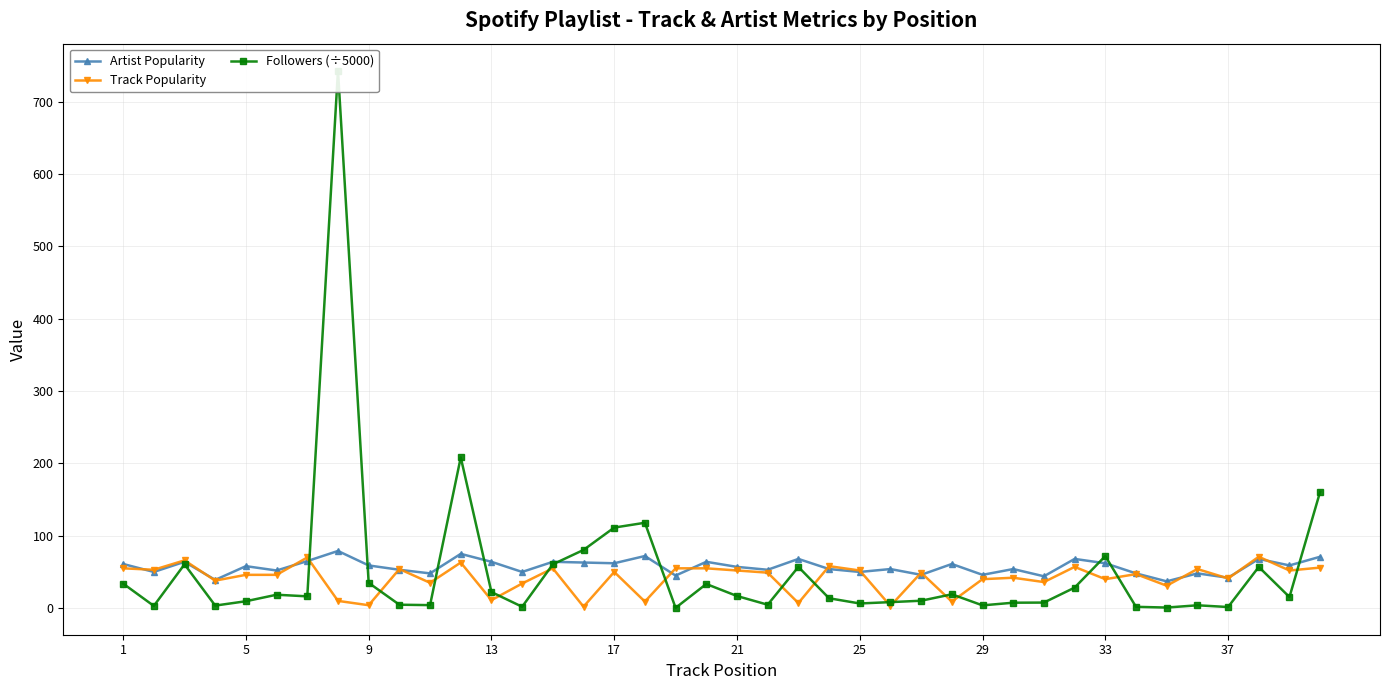

True or false: Artist Popularity has more than 1 interior local peaks.

True